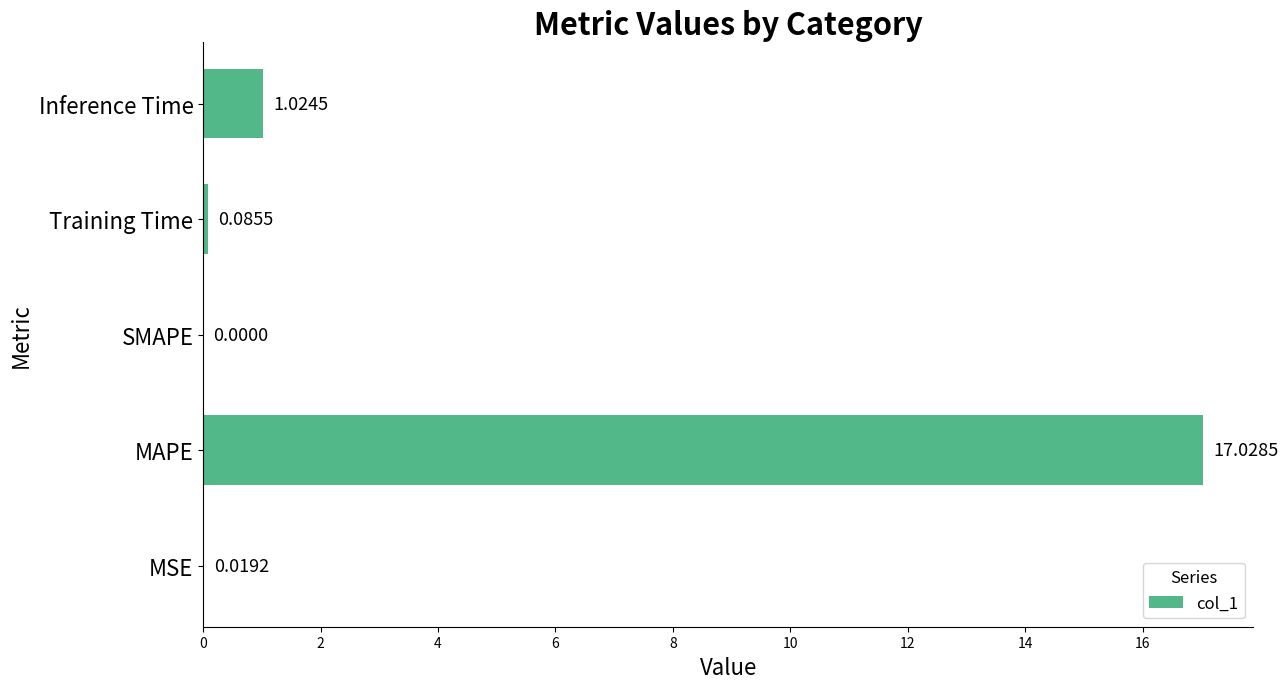

What is the maximum value shown in the chart?

17.0